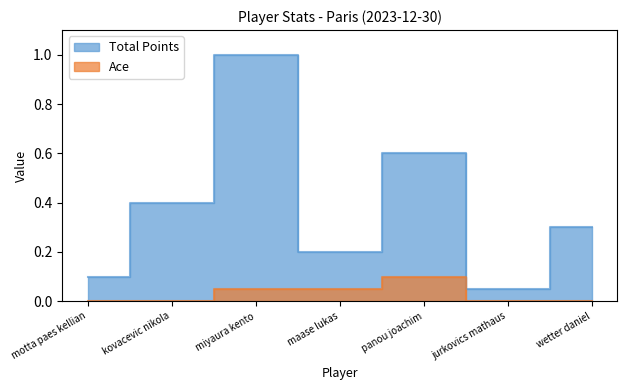

Reading left to right, extract all data points from this chart.

Total Points: motta paes kellian=0.1	kovacevic nikola=0.4	miyaura kento=1.0	maase lukas=0.2	panou joachim=0.6	jurkovics mathaus=0.1	wetter daniel=0.3
Ace: motta paes kellian=0.0	kovacevic nikola=0.0	miyaura kento=0.1	maase lukas=0.1	panou joachim=0.1	jurkovics mathaus=0.0	wetter daniel=0.0